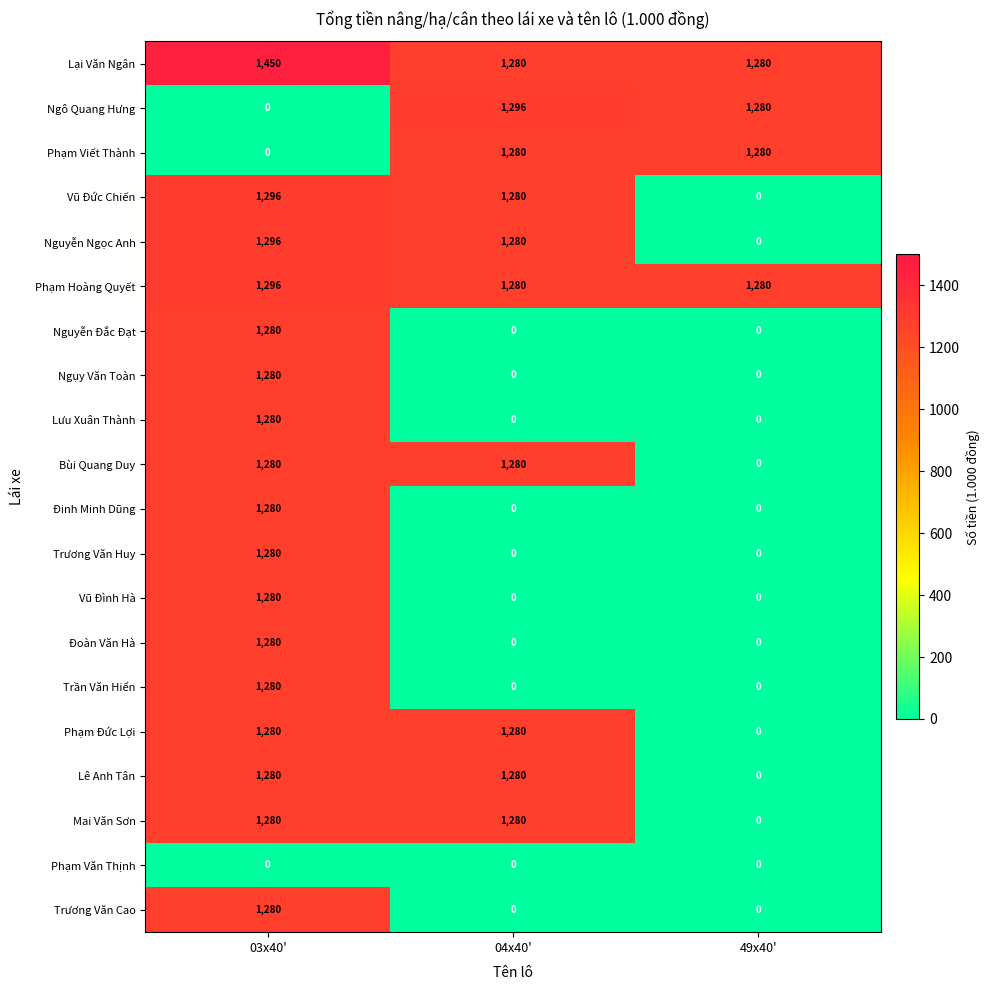

What is the maximum value for Lưu Xuân Thành?

1280